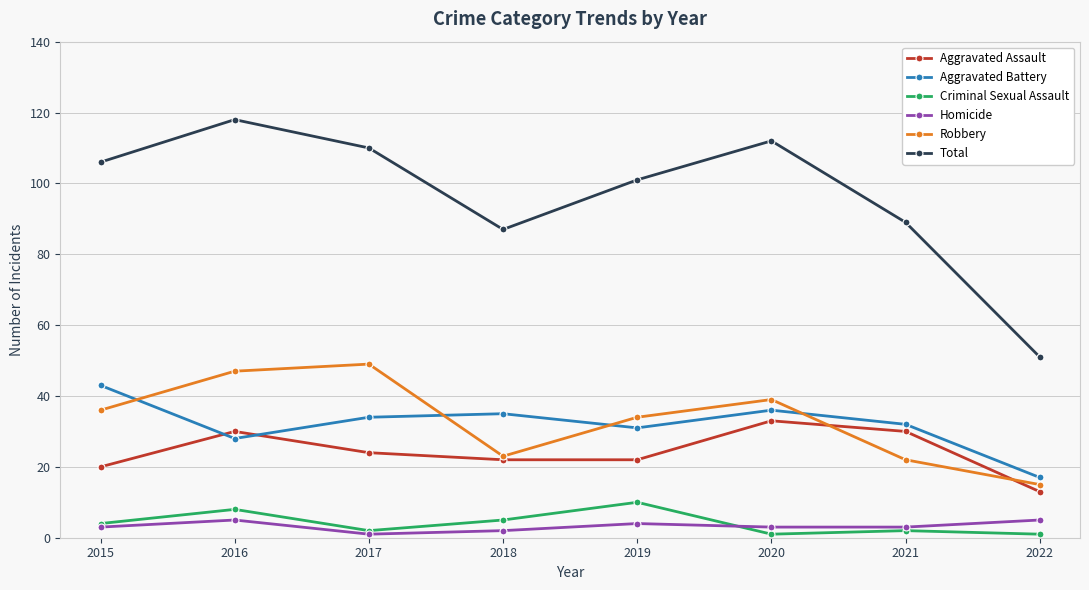

At which label does Aggravated Battery reach its minimum?

2022